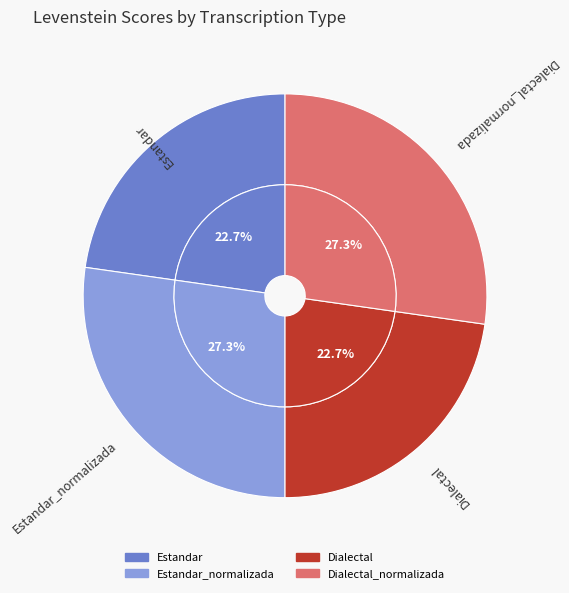

Is it true that Estandar_normalizada is 27% of the pie?

True